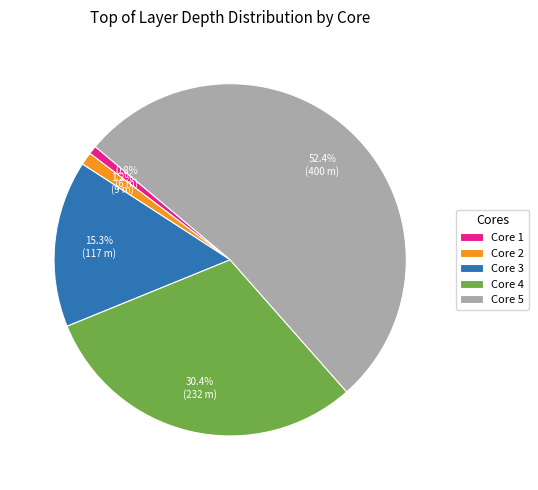

What is the largest slice in the pie chart?

Core 5